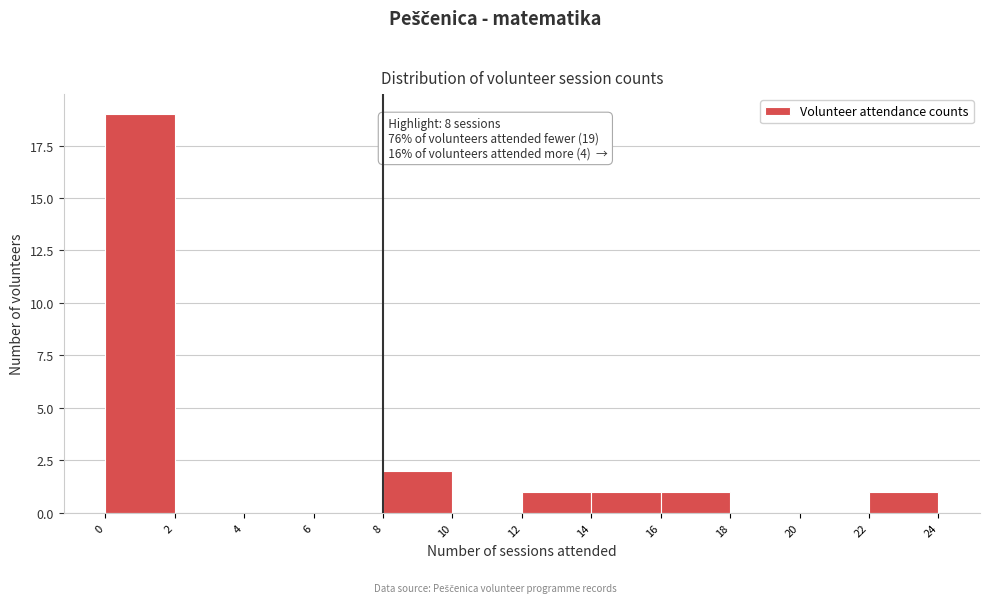

Over which range of the x-axis is the bar tallest?

0 to 2